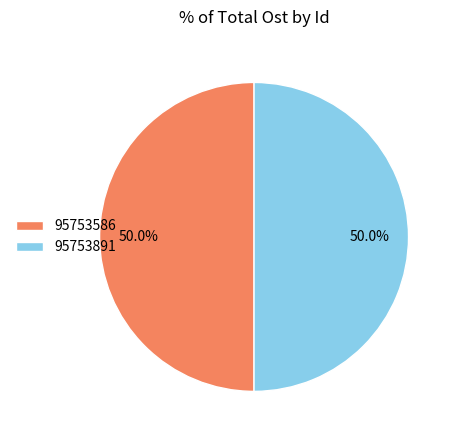

Is the sum of 95753586 and 95753891 greater than half?

Yes